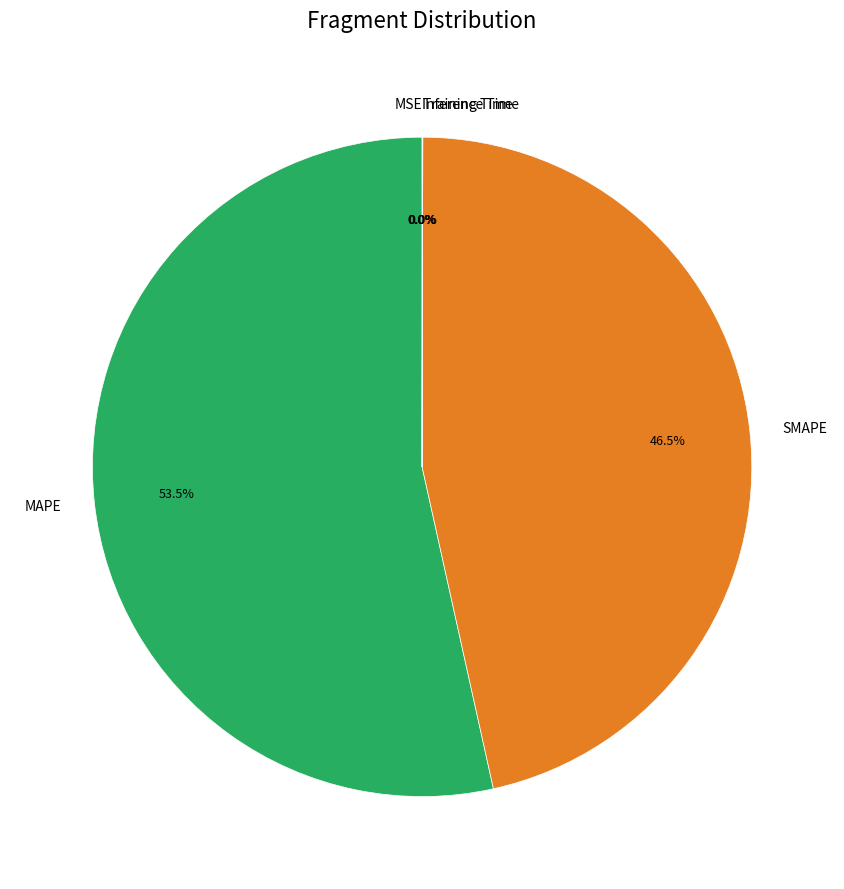

Does MAPE account for over 50% of the chart?

Yes